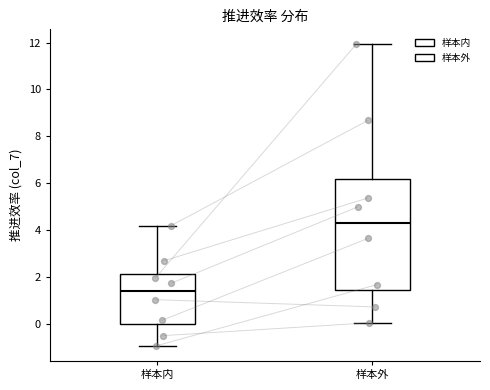

Reading left to right, read every box against the y-axis: the position of its median line, the range the box covers, and the ends of its whiskers. The values are not printed on the chart, so give them approximately, as read against the axis.

样本内: median 1.4, box 0.0 to 2.2, whiskers -1.0 to 4.2
样本外: median 4.4, box 1.4 to 6.2, whiskers 0.0 to 12.0